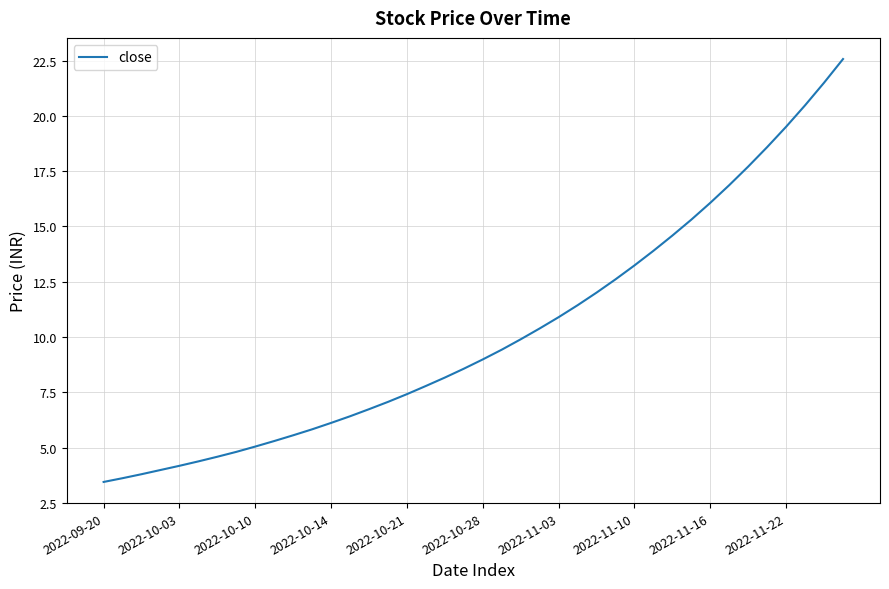

What is the difference between the maximum and minimum values?

19.1